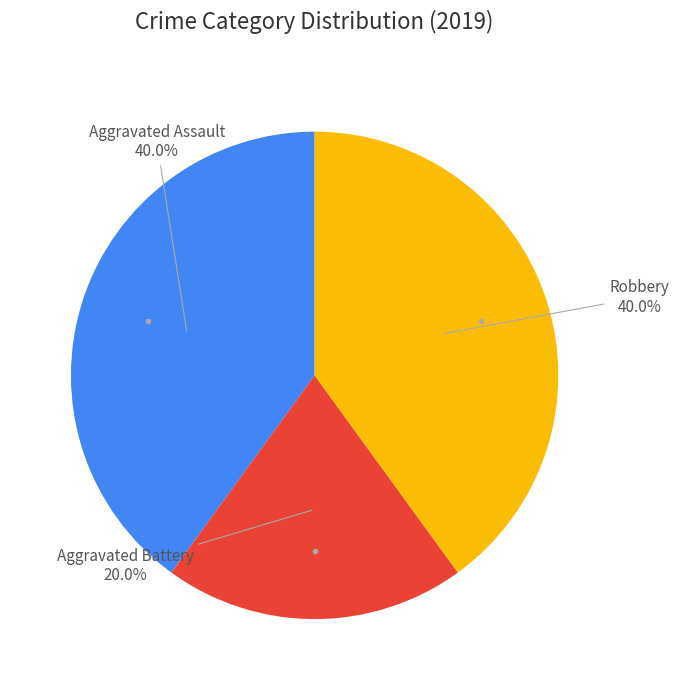

Combined, do Aggravated Battery and Aggravated Assault account for over 50%?

Yes